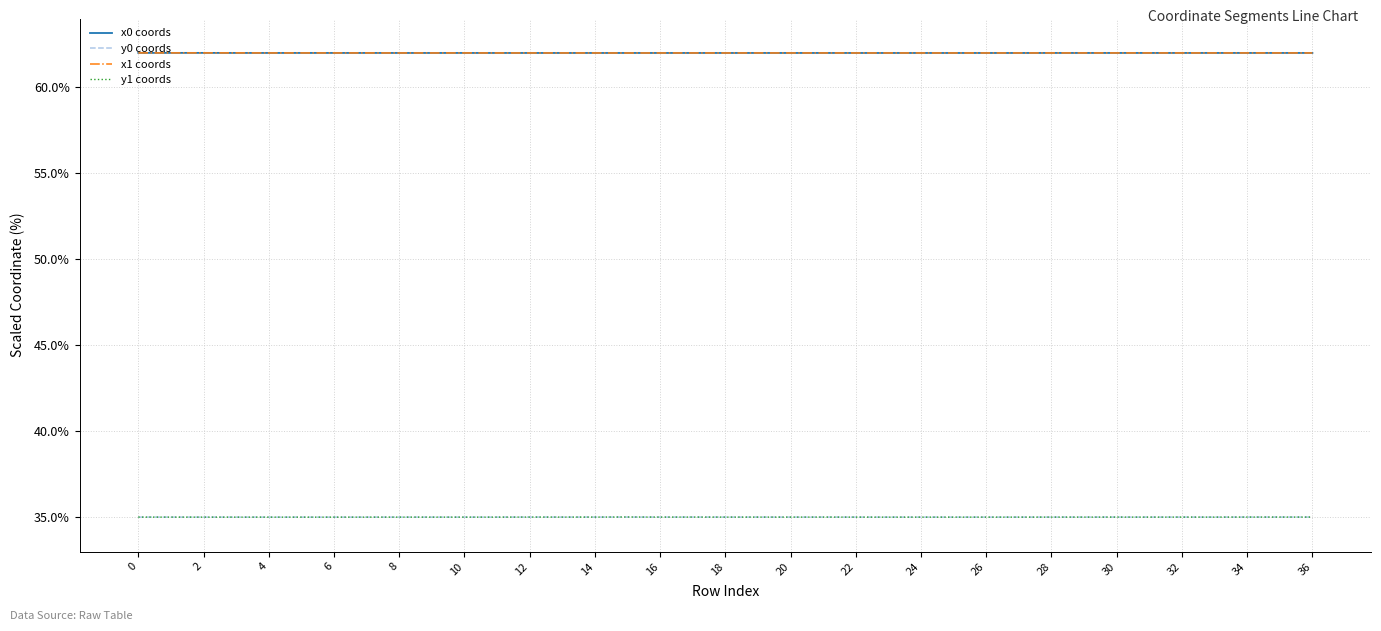

What are all the series names shown in the legend?

x0 coords, y0 coords, x1 coords, y1 coords